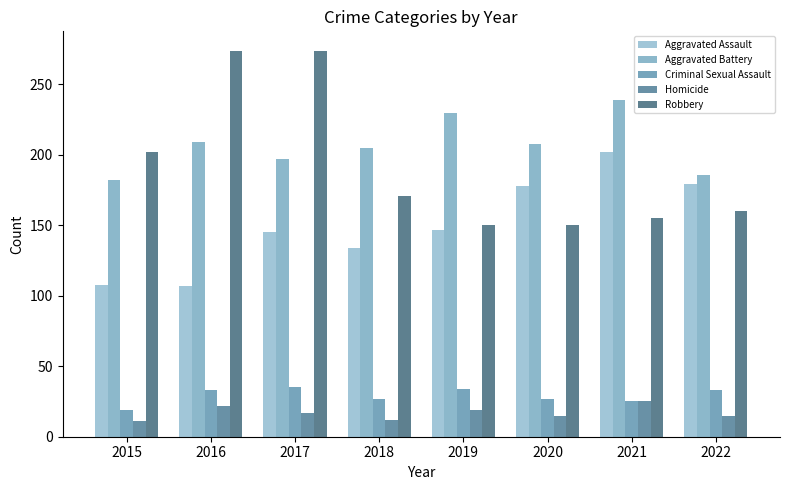

What is the value of the Aggravated Assault bar at the 4th from the left?

134